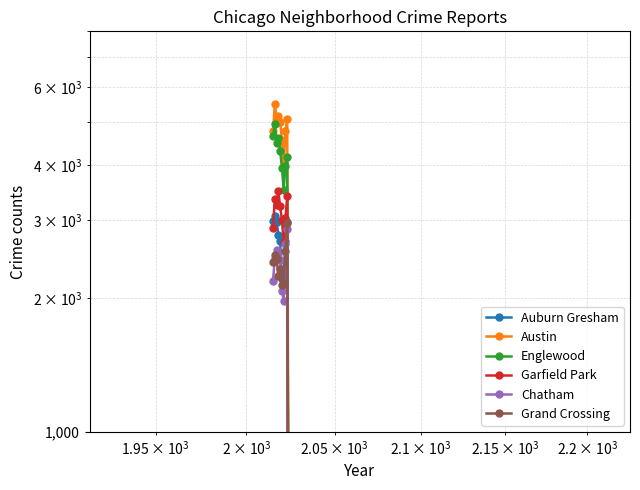

Which series has the widest spread of values?

Austin